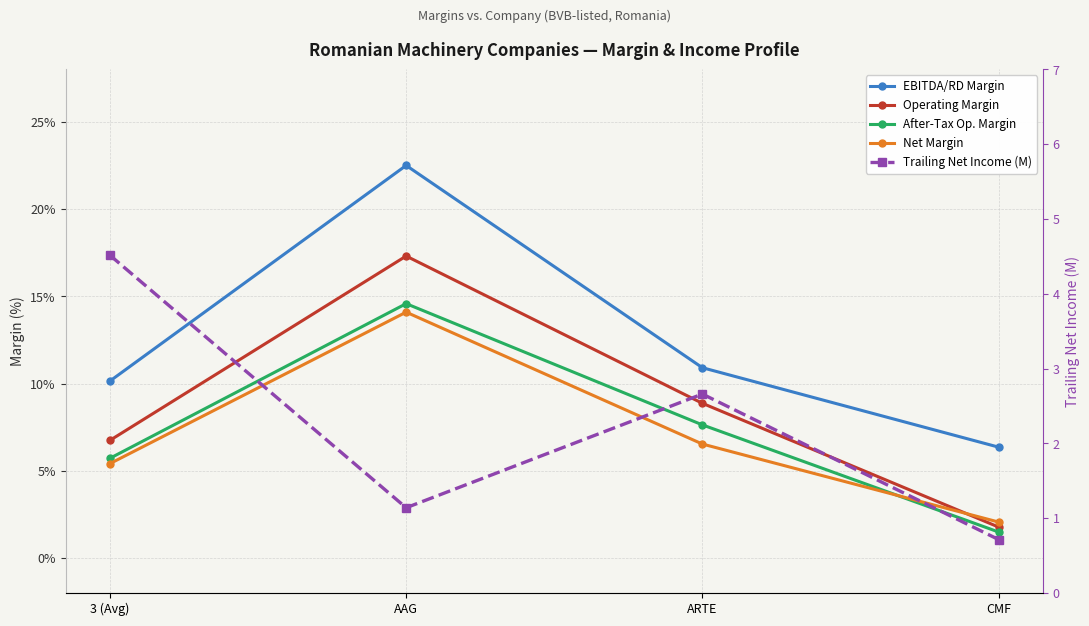

Where is the first local maximum for Net Margin?

AAG